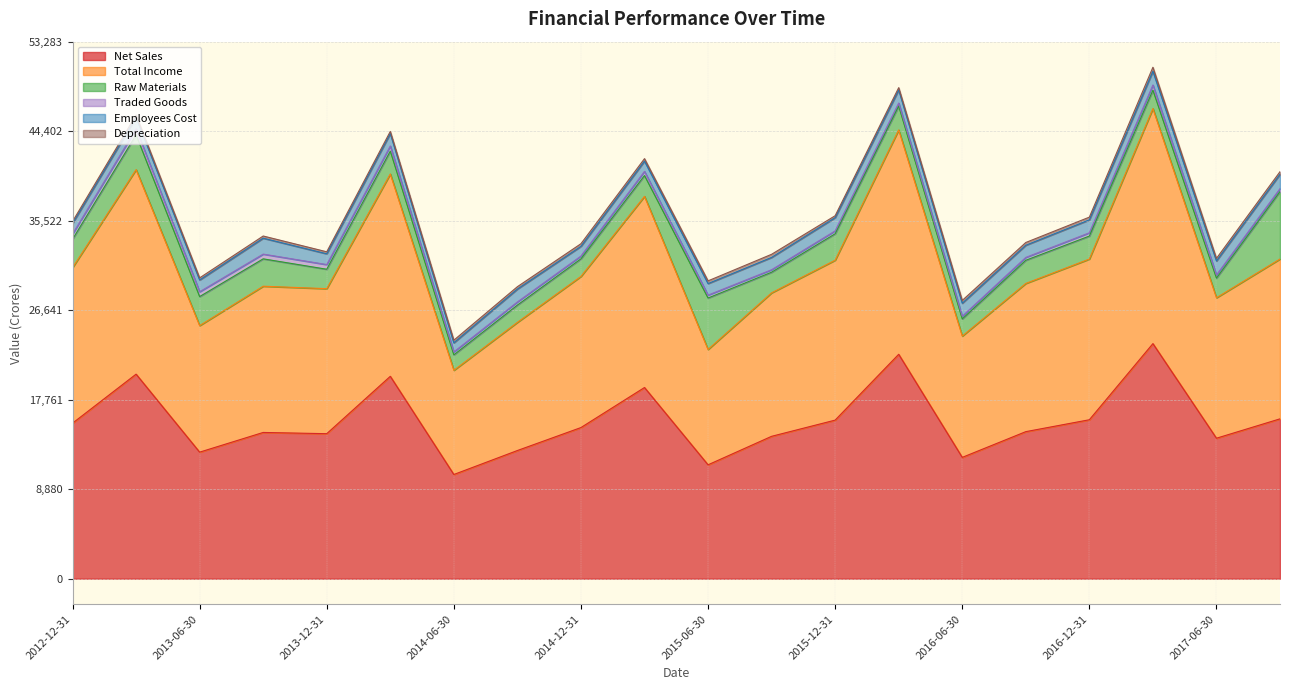

How many interior local peaks does the Raw Materials series have?

5